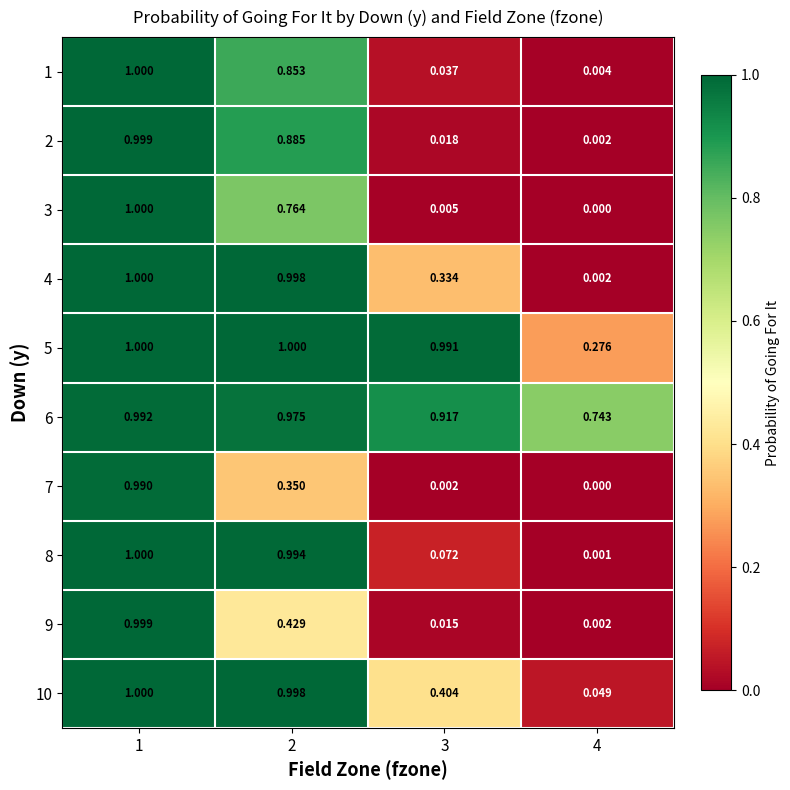

Is the value of 5 at 1 greater than the value of 9 at 4?

Yes